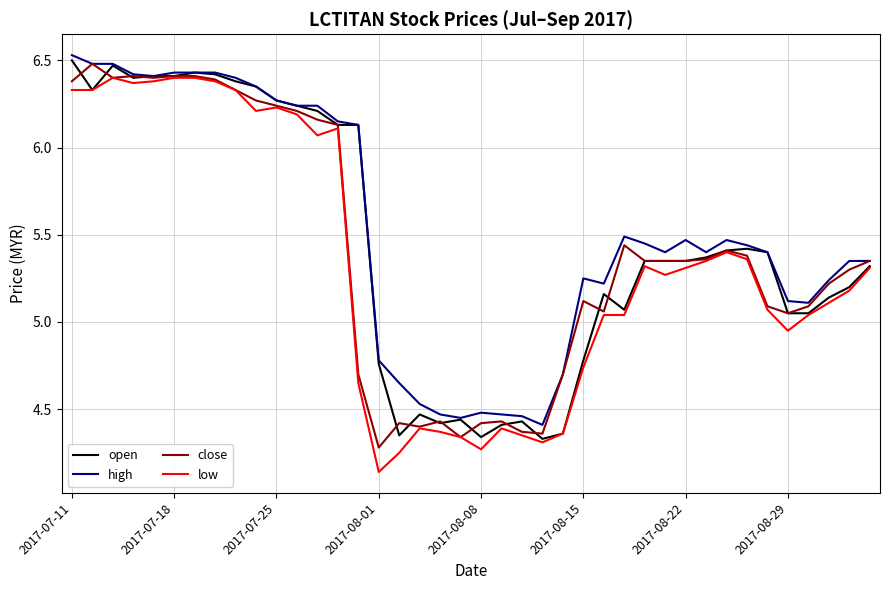

Rank the series by their average value, from lowest to highest.

low, close, open, high